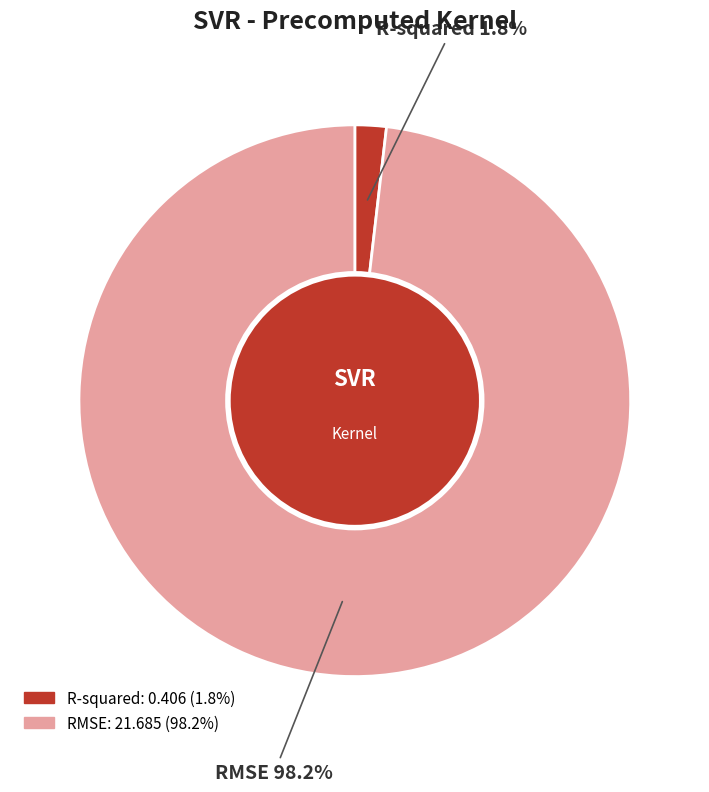

True or false: RMSE accounts for 98% of the total.

True